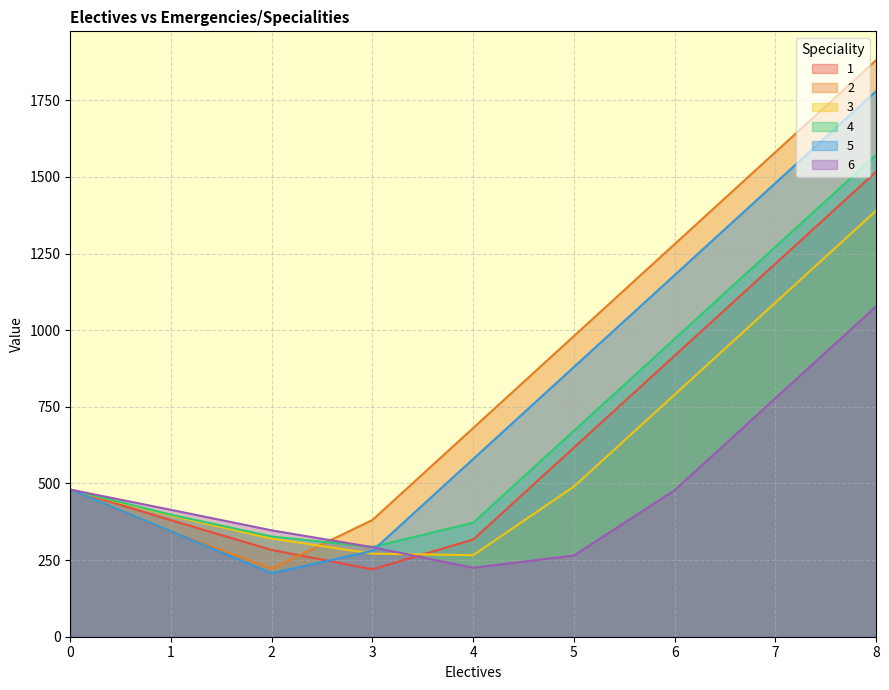

At which label is 1 closest to 868?

6